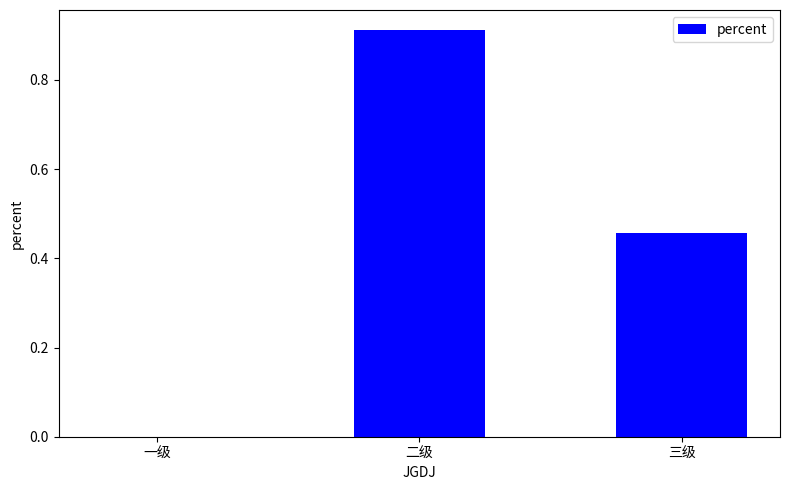

How many values are above zero?

2